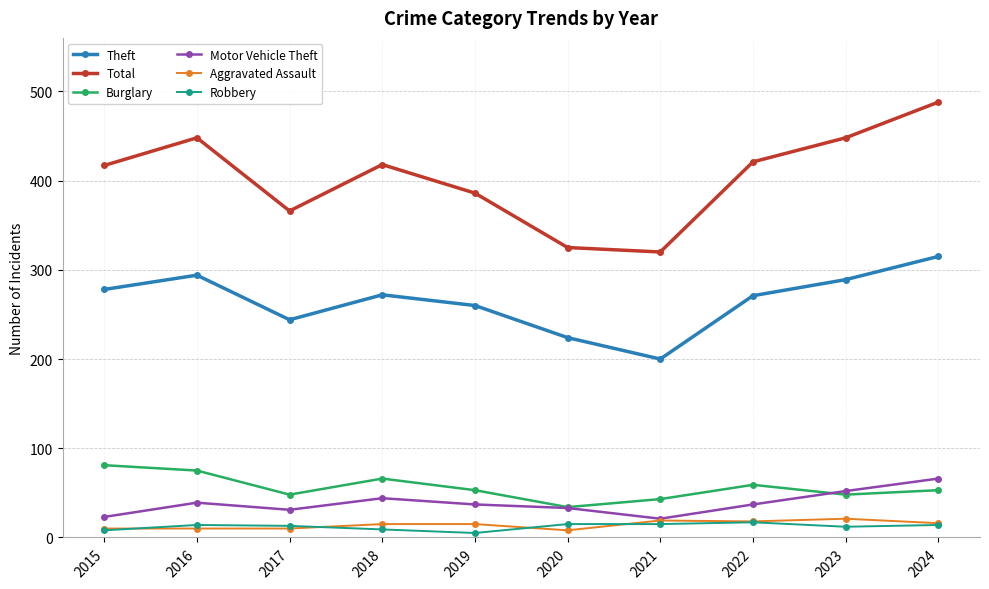

Where is the first local maximum for Theft?

2016